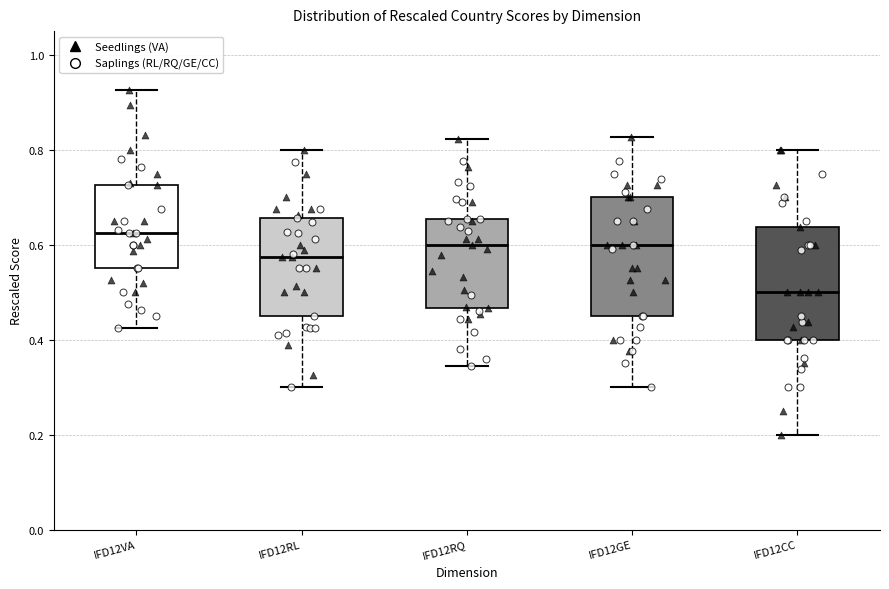

Reading left to right, transcribe this box plot: for each box, give where its median line is, the range the box spans, and where its two whiskers end, as read against the y-axis. The values are not printed on the chart, so give them approximately, as read against the axis.

IFD12VA: median 0.62, box 0.56 to 0.72, whiskers 0.42 to 0.92
IFD12RL: median 0.58, box 0.46 to 0.66, whiskers 0.30 to 0.80
IFD12RQ: median 0.60, box 0.46 to 0.66, whiskers 0.34 to 0.82
IFD12GE: median 0.60, box 0.46 to 0.70, whiskers 0.30 to 0.82
IFD12CC: median 0.50, box 0.40 to 0.64, whiskers 0.20 to 0.80